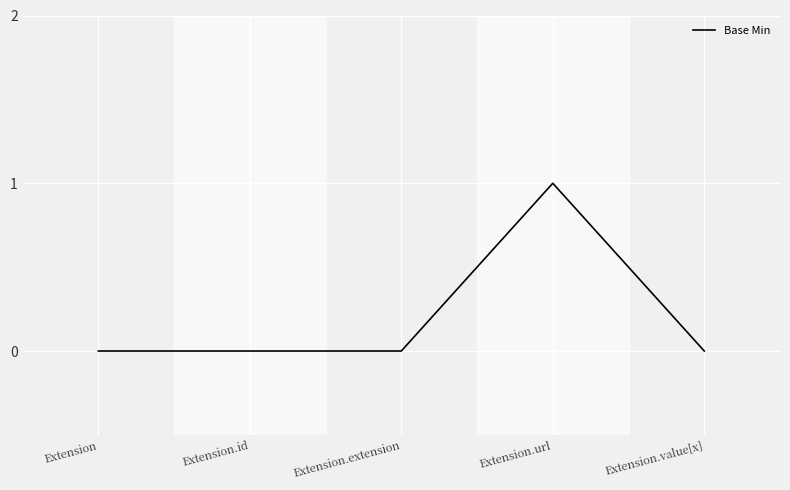

What is the greatest value displayed?

1